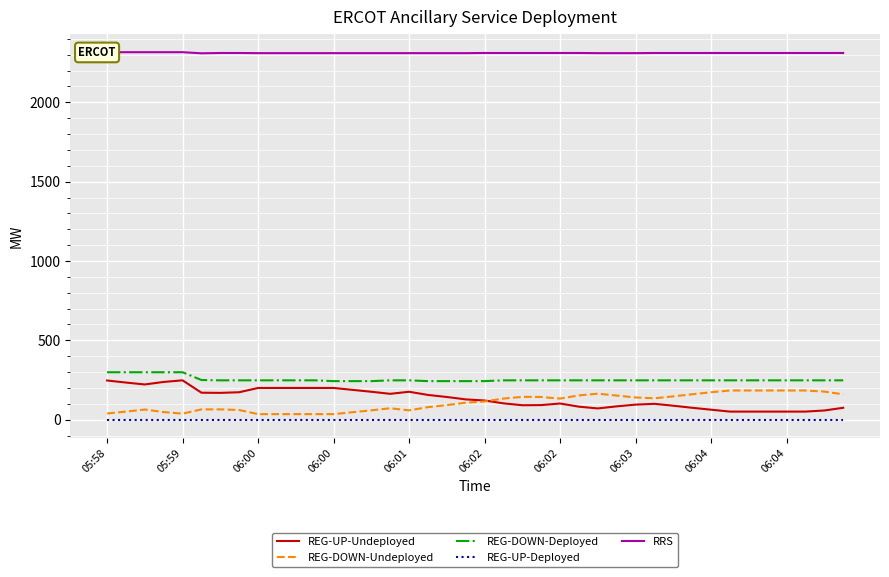

Is the value of REG-UP-Undeployed at 06:00 greater than the value of REG-DOWN-Deployed at 06:00?

No